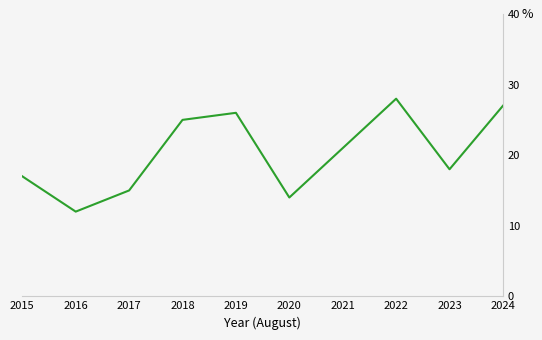

Reading left to right, extract all data points from this chart.

2015=17	2016=12	2017=15	2018=25	2019=26	2020=14	2021=21	2022=28	2023=18	2024=27